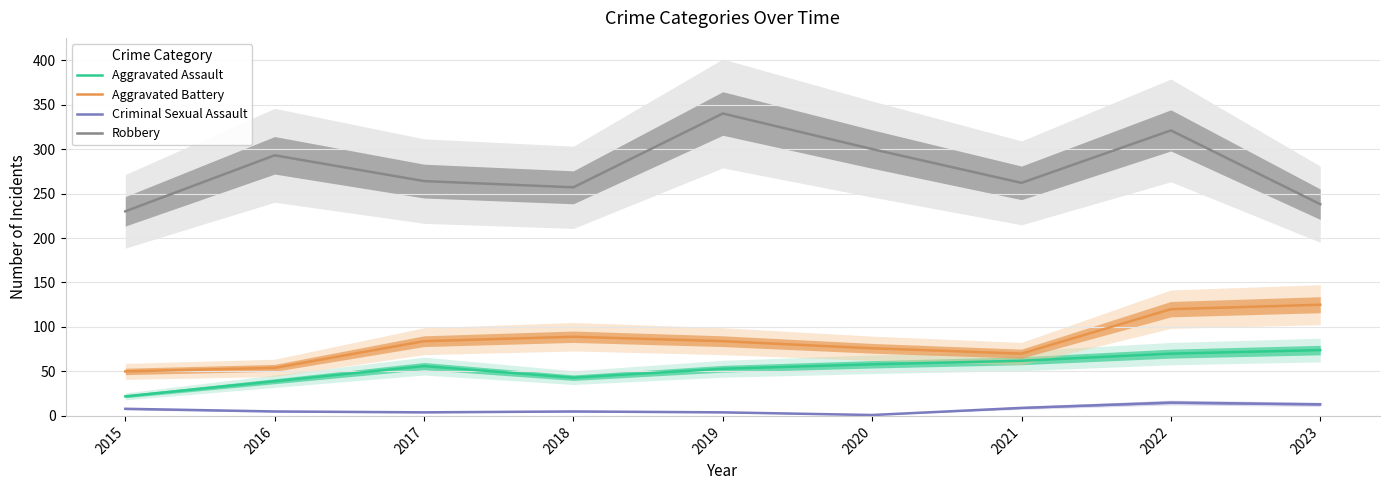

The Aggravated Battery series shows 21 at 2018. True or false?

False